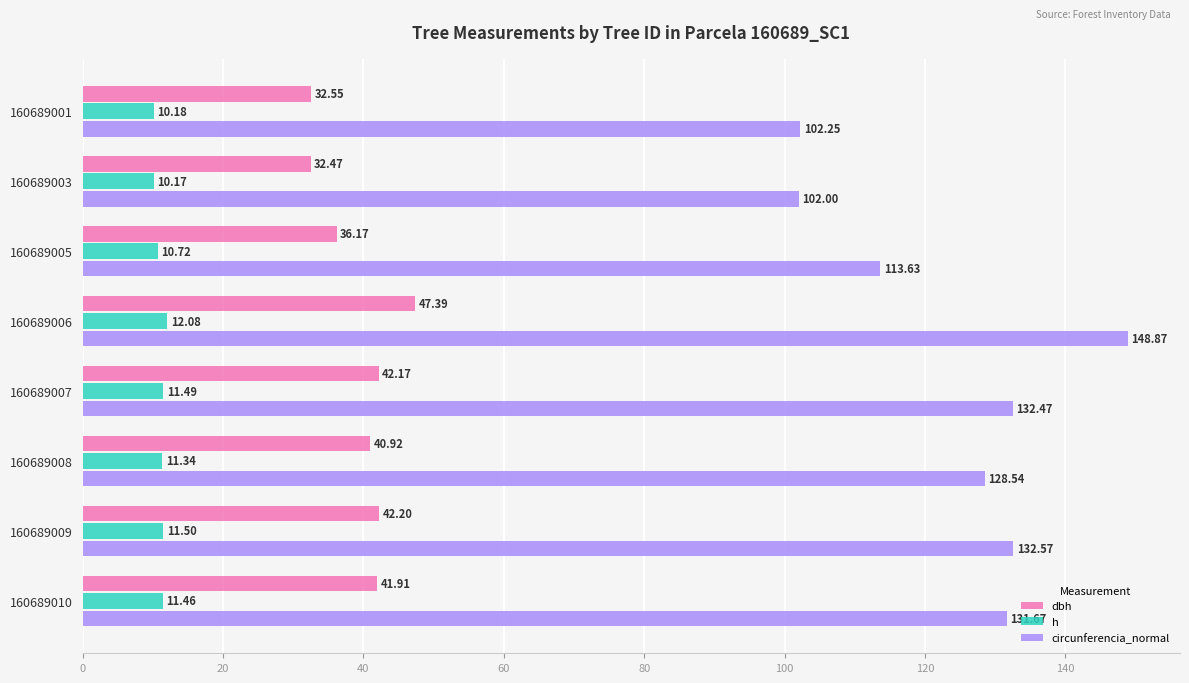

Which series has the widest spread of values?

circunferencia_normal